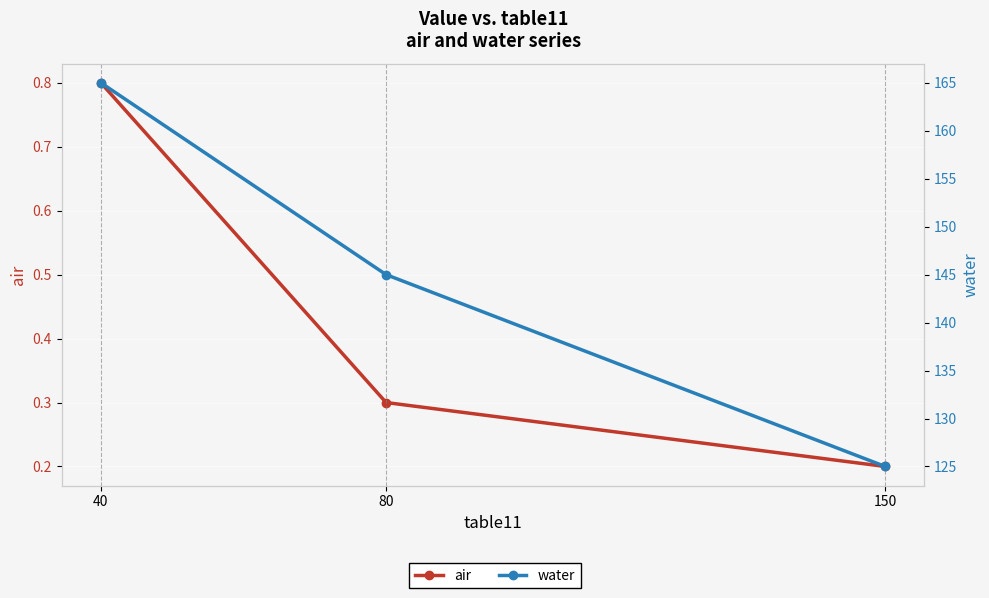

What is the difference between the water values at 40 and 80?

20.0